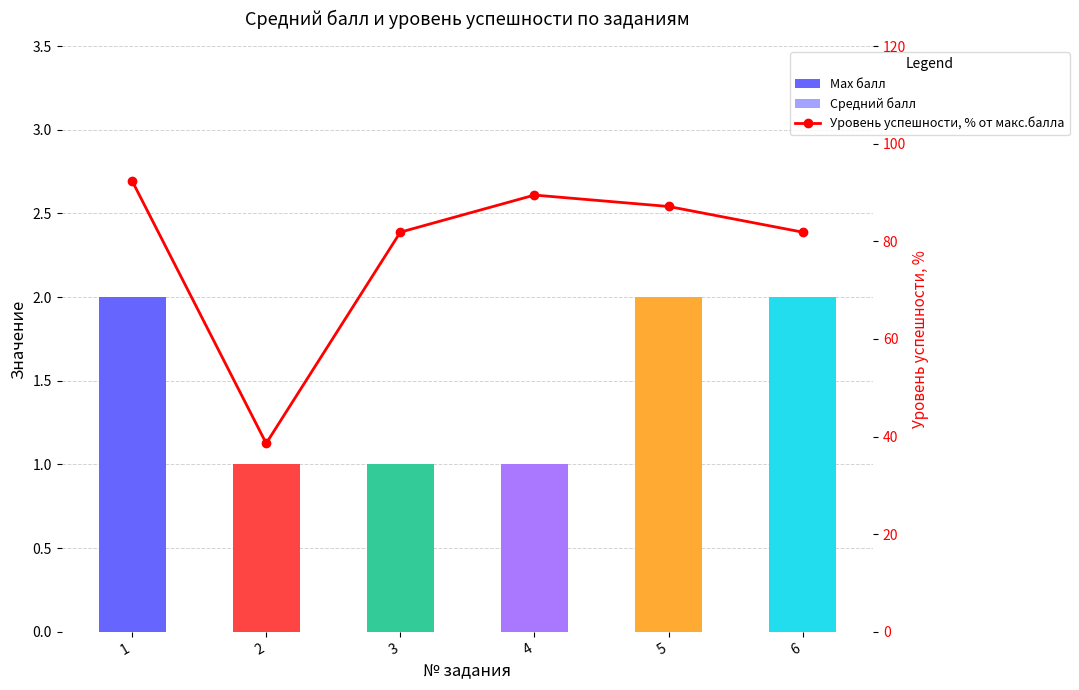

At how many categories does at least one series exceed 62?

5